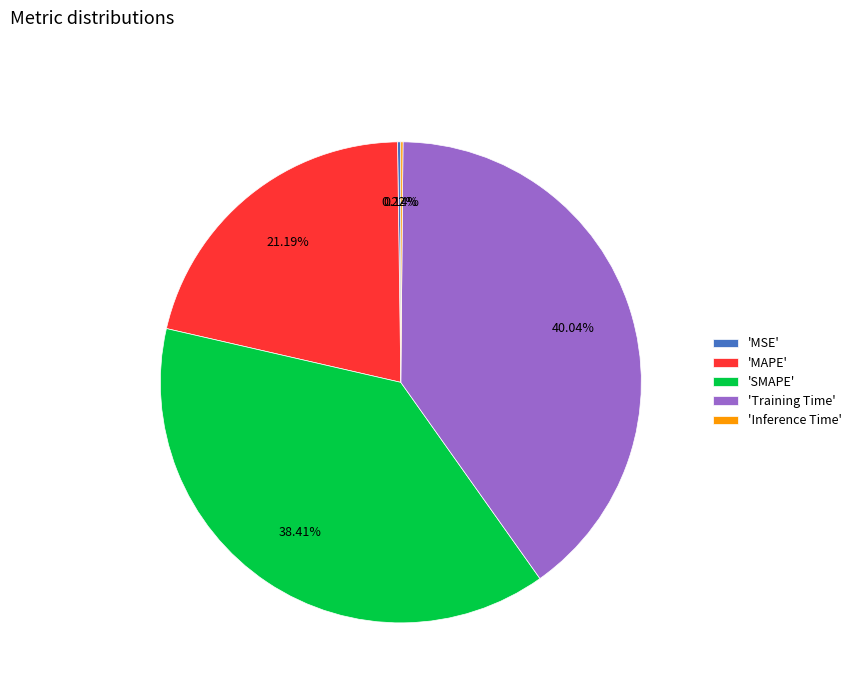

What is the largest slice in the pie chart?

'Training Time'